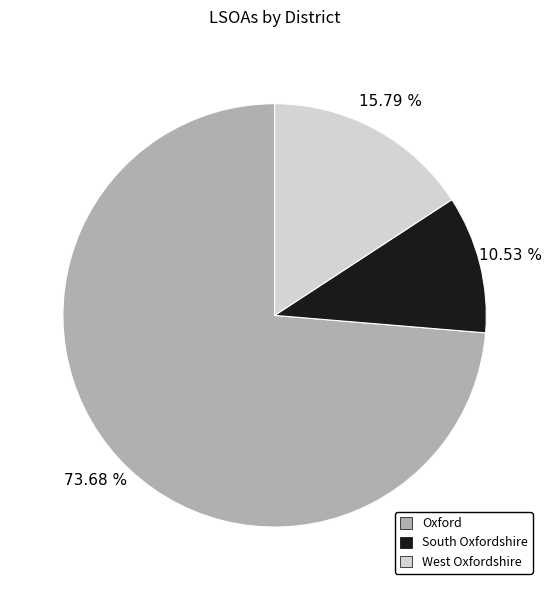

Which category has the smallest portion of the pie?

South Oxfordshire